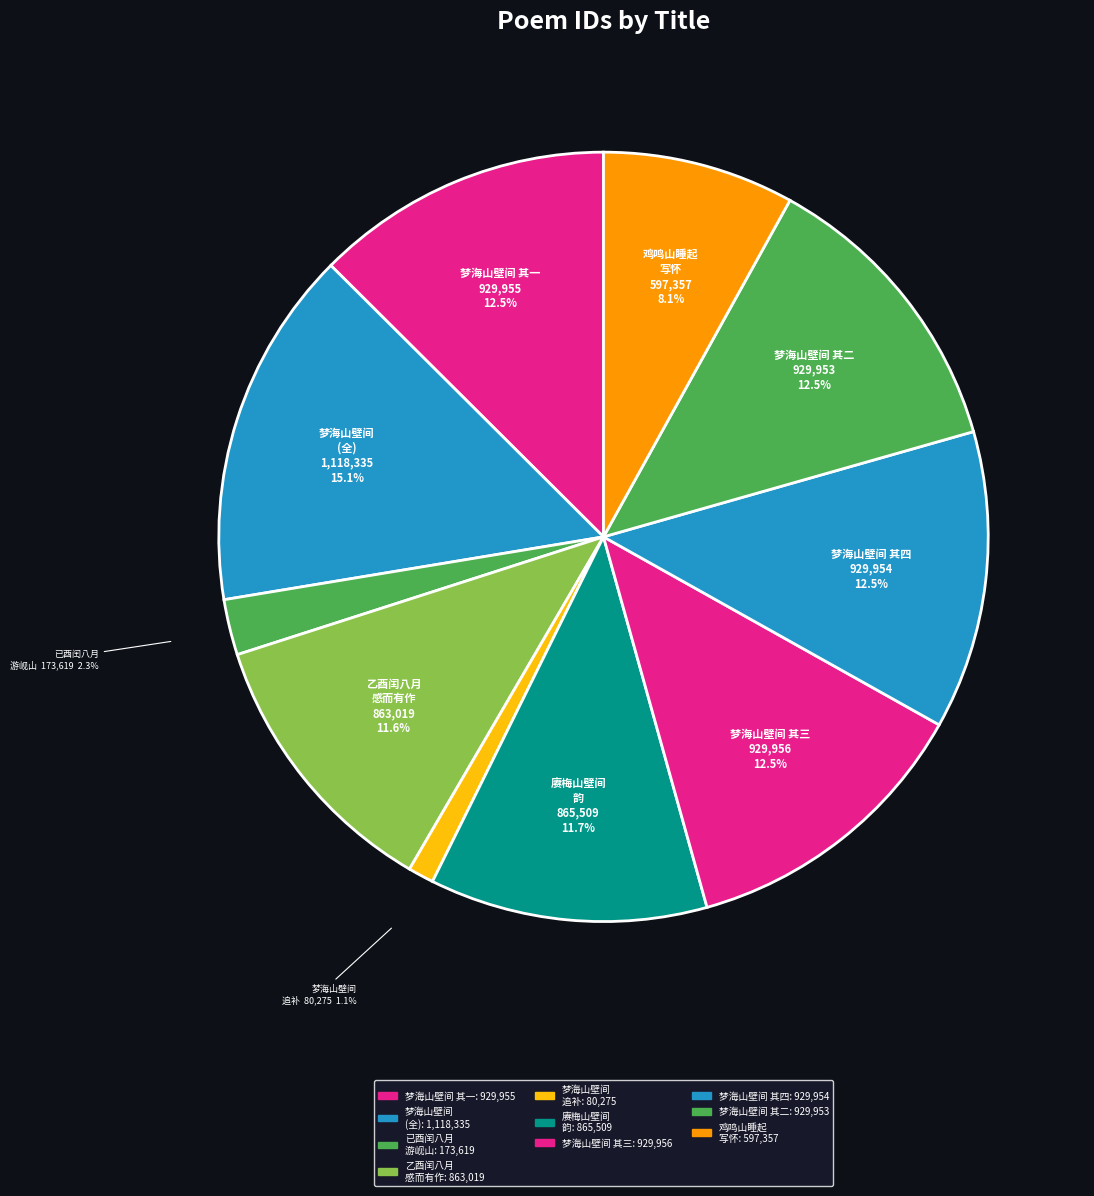

Is 梦海山壁间 (全) the majority of the pie?

No